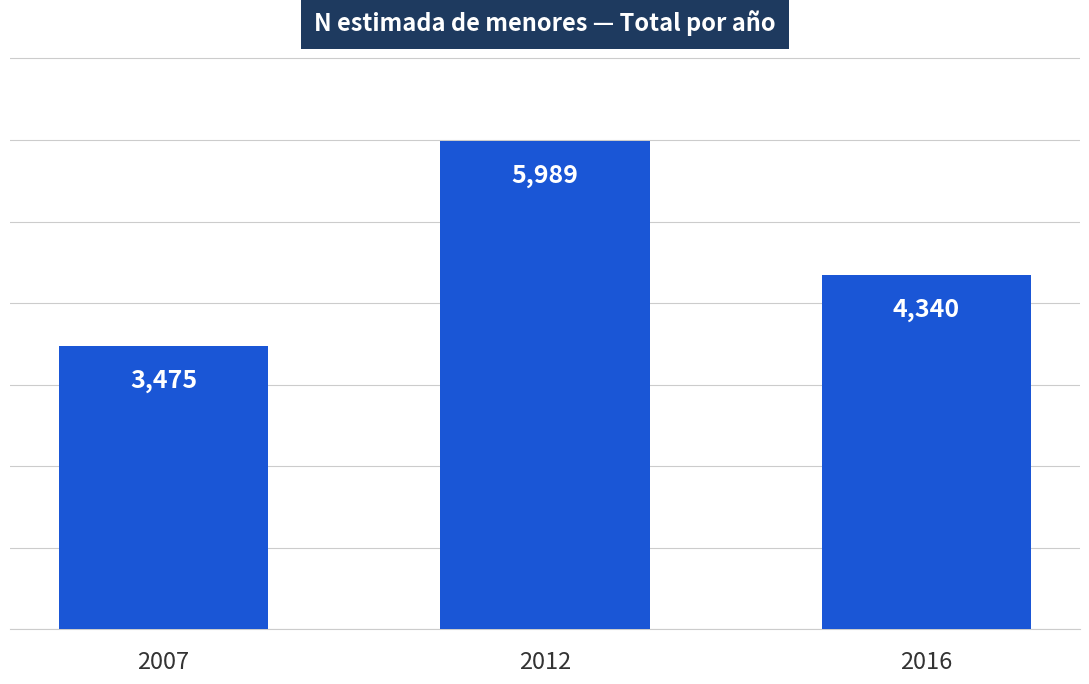

How many data points does each series have?

3